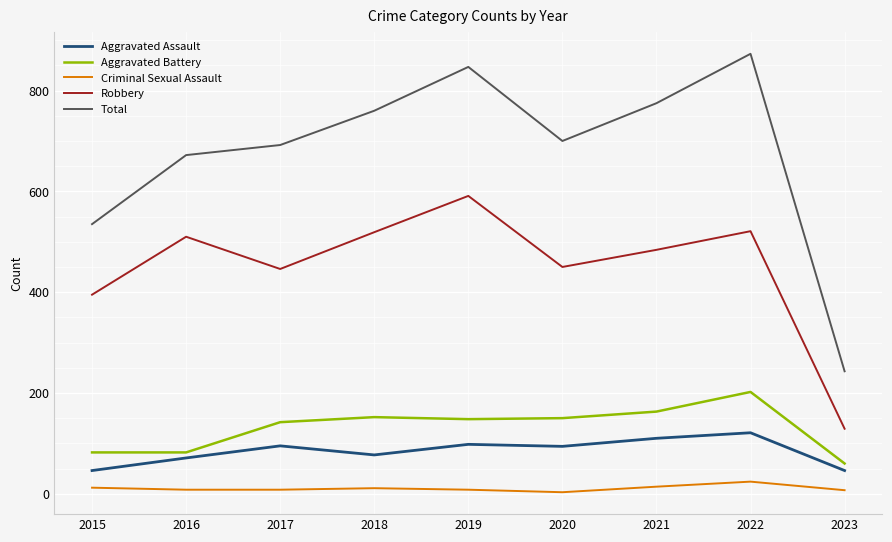

What is the minimum value for Aggravated Assault?

46